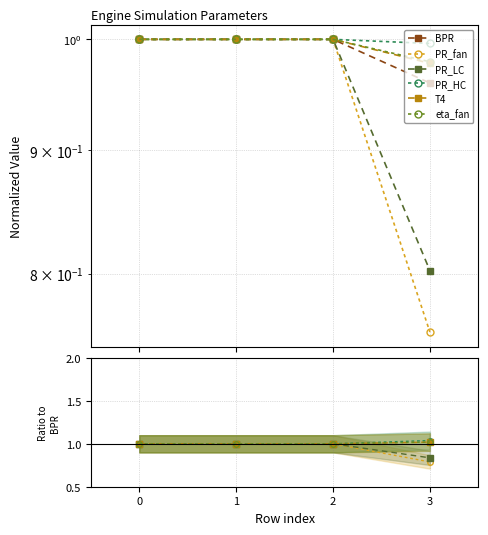

Reading right to left, list all the values displayed in this chart.

BPR: 1.0	1.0	1.0	1.0
PR_fan: 0.8	1.0	1.0	1.0
PR_LC: 0.8	1.0	1.0	1.0
PR_HC: 1.0	1.0	1.0	1.0
T4: 1.0	1.0	1.0	1.0
eta_fan: 1.0	1.0	1.0	1.0